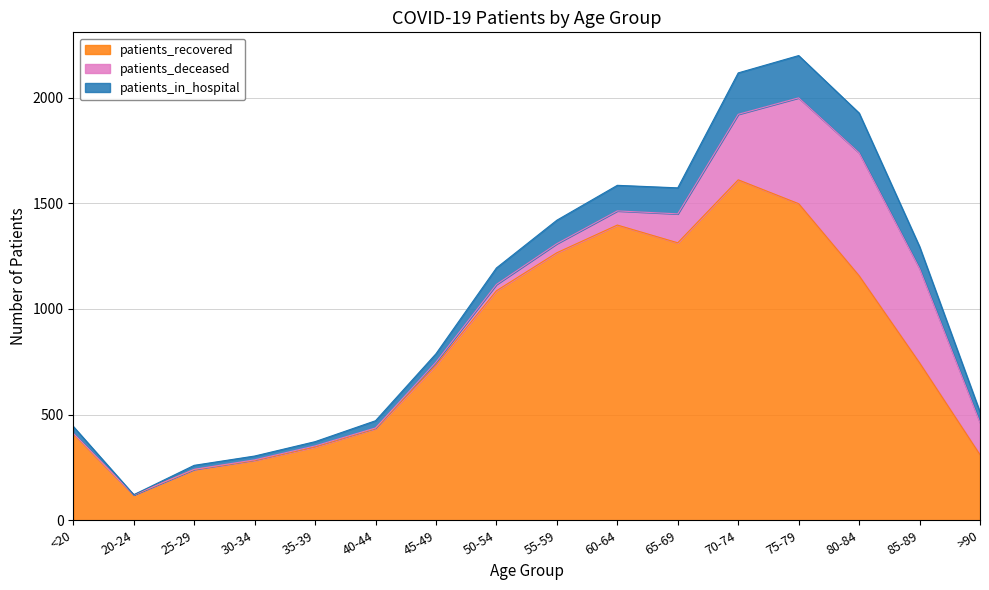

What is the highest value of the patients_recovered series?

1611